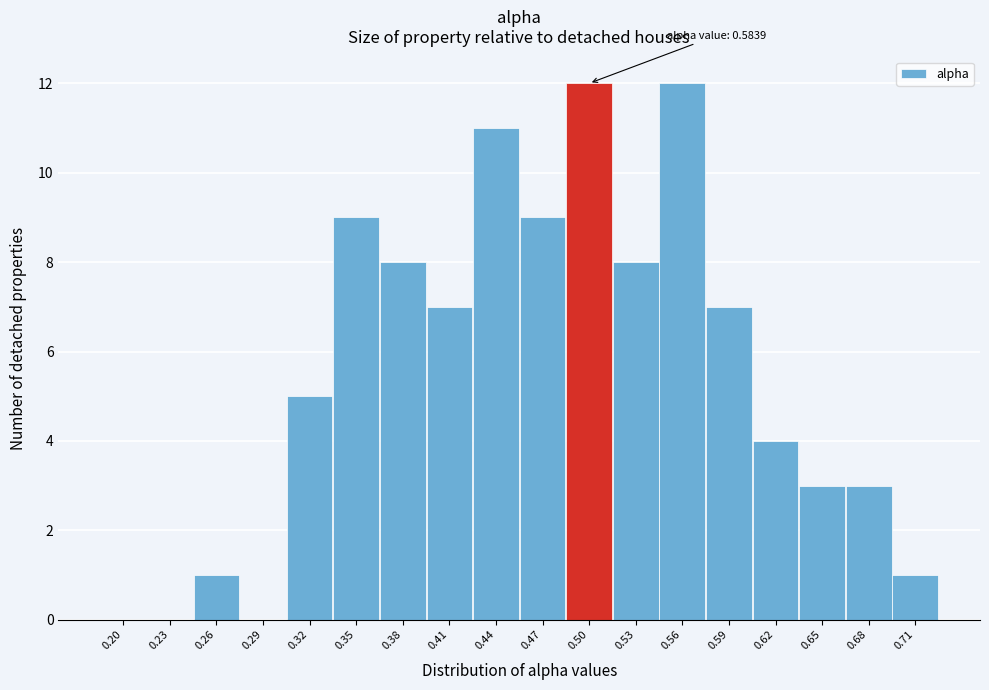

Reading left to right, extract all data points from this chart.

0.20=0	0.23=0	0.26=1	0.29=0	0.32=5	0.35=9	0.38=8	0.41=7	0.44=11	0.47=9	0.50=12	0.53=8	0.56=12	0.59=7	0.62=4	0.65=3	0.68=3	0.71=1